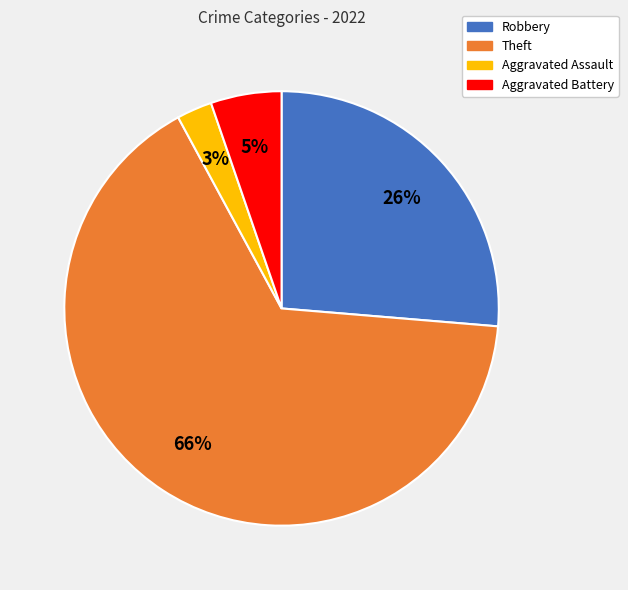

To the nearest percent, what is the average slice percentage?

25%